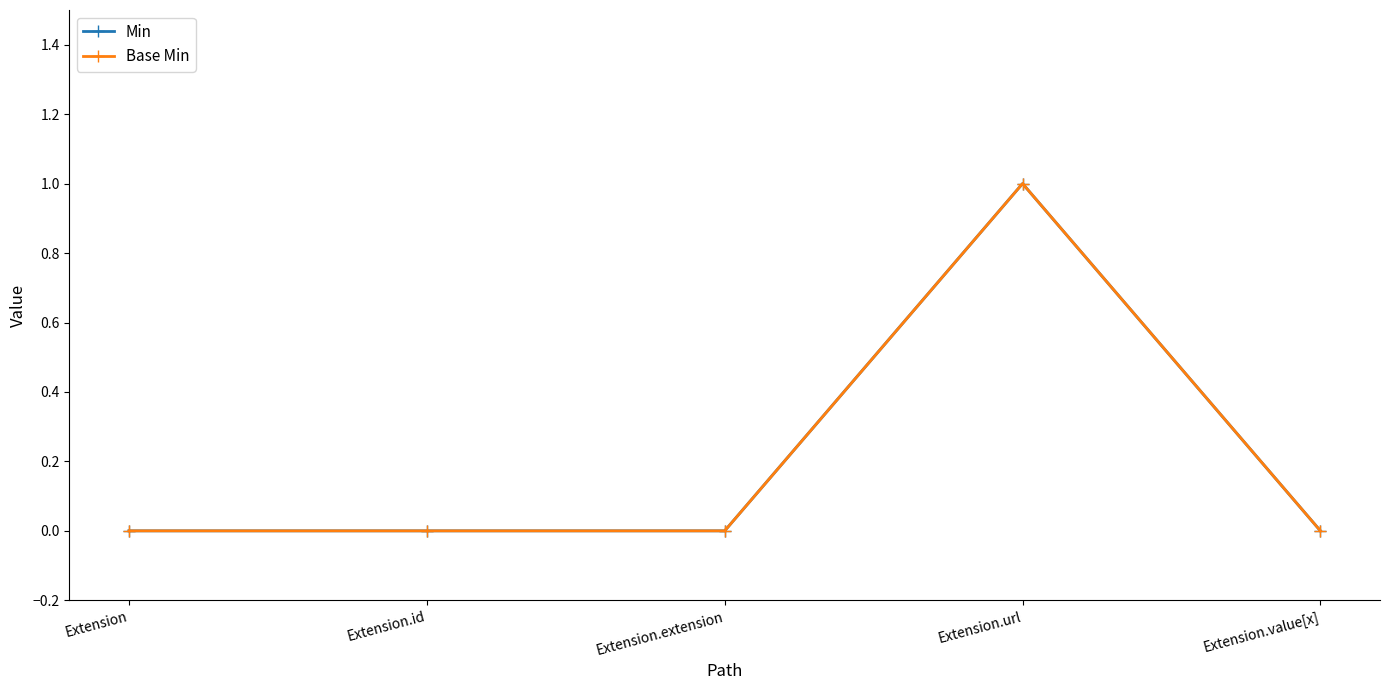

Count the Base Min values in the range 0 to 1.

5